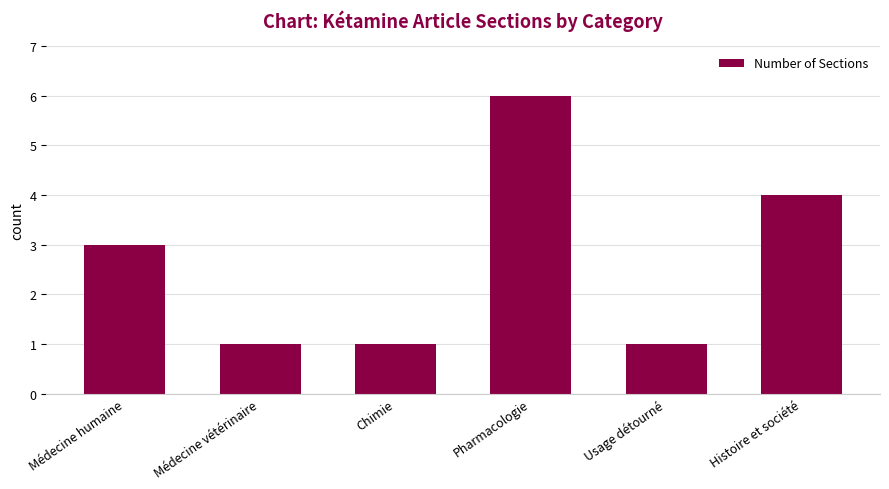

How many data points are less than 3?

3